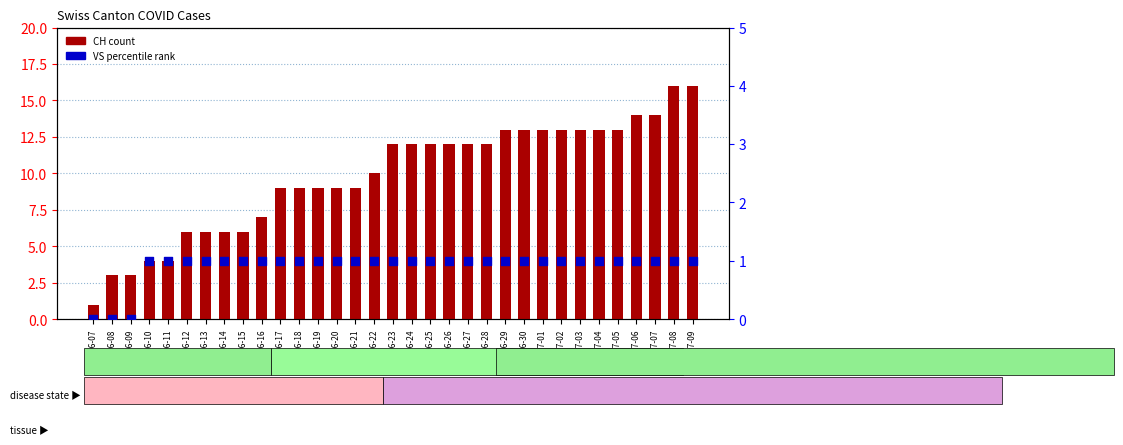

Which series contains the highest Y value?

CH (count)